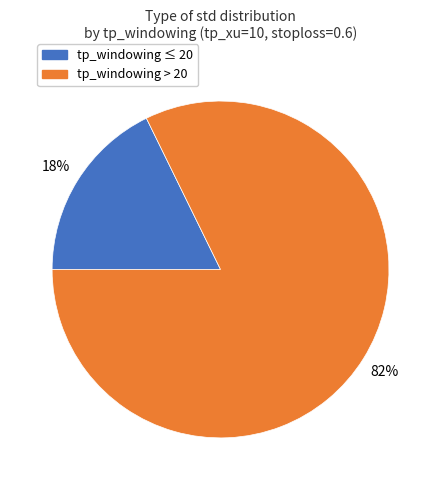

To the nearest percent, what is the average slice percentage?

50%